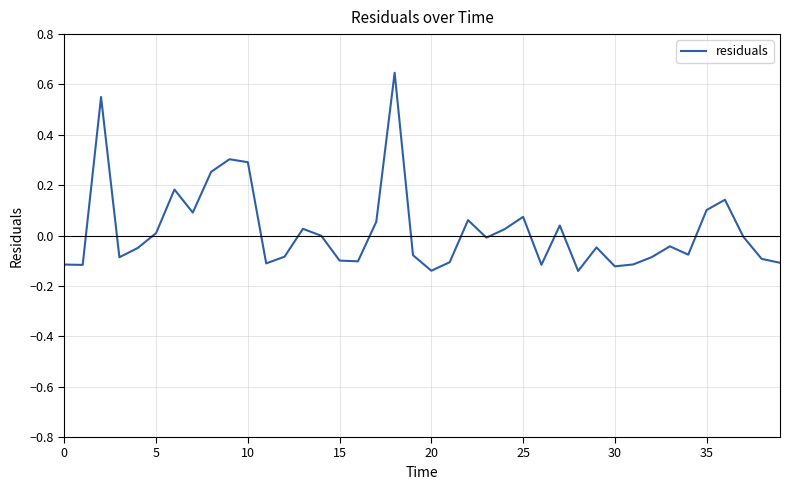

What is the minimum value shown in the chart?

-0.1